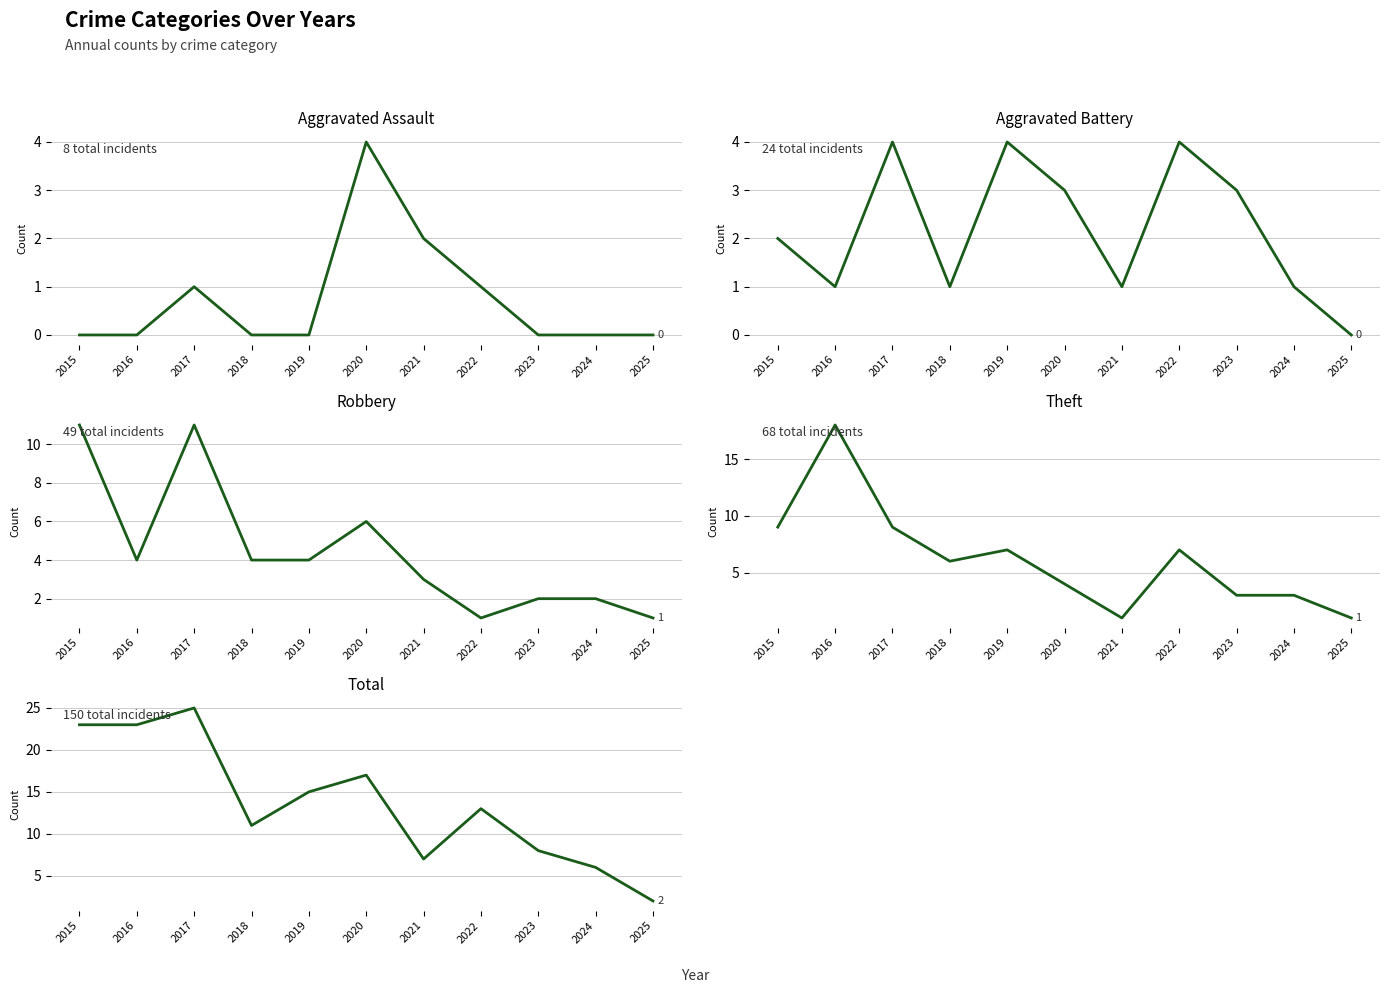

What is the spread (max minus min) of values at 2016?

23